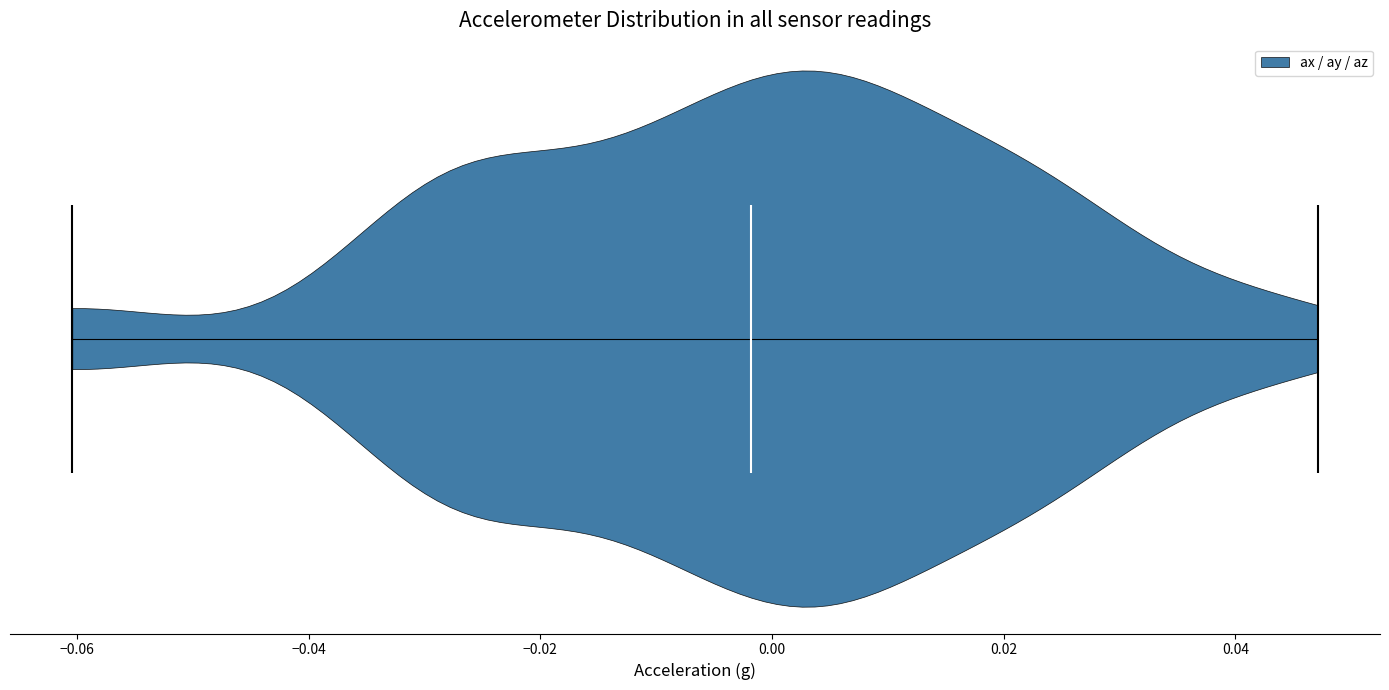

Read this violin plot against the x-axis: where its median line is, and the lowest and highest points the violin reaches. The values are not printed on the chart, so give them approximately, as read against the axis.

median line -0.002, lowest point -0.060, highest point 0.048